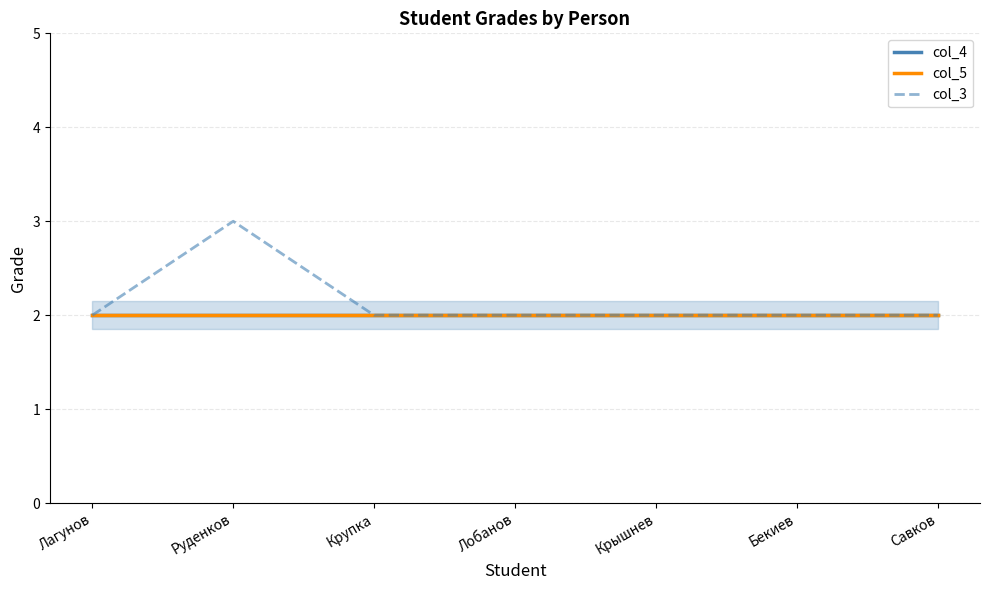

True or false: col_4 and col_5 intersect in this chart.

False